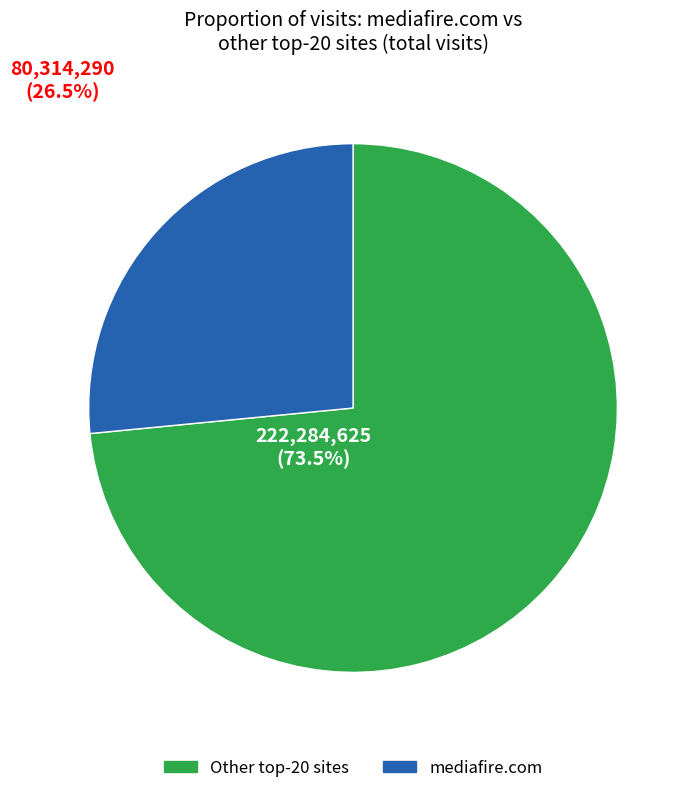

Which category has the smallest portion of the pie?

mediafire.com